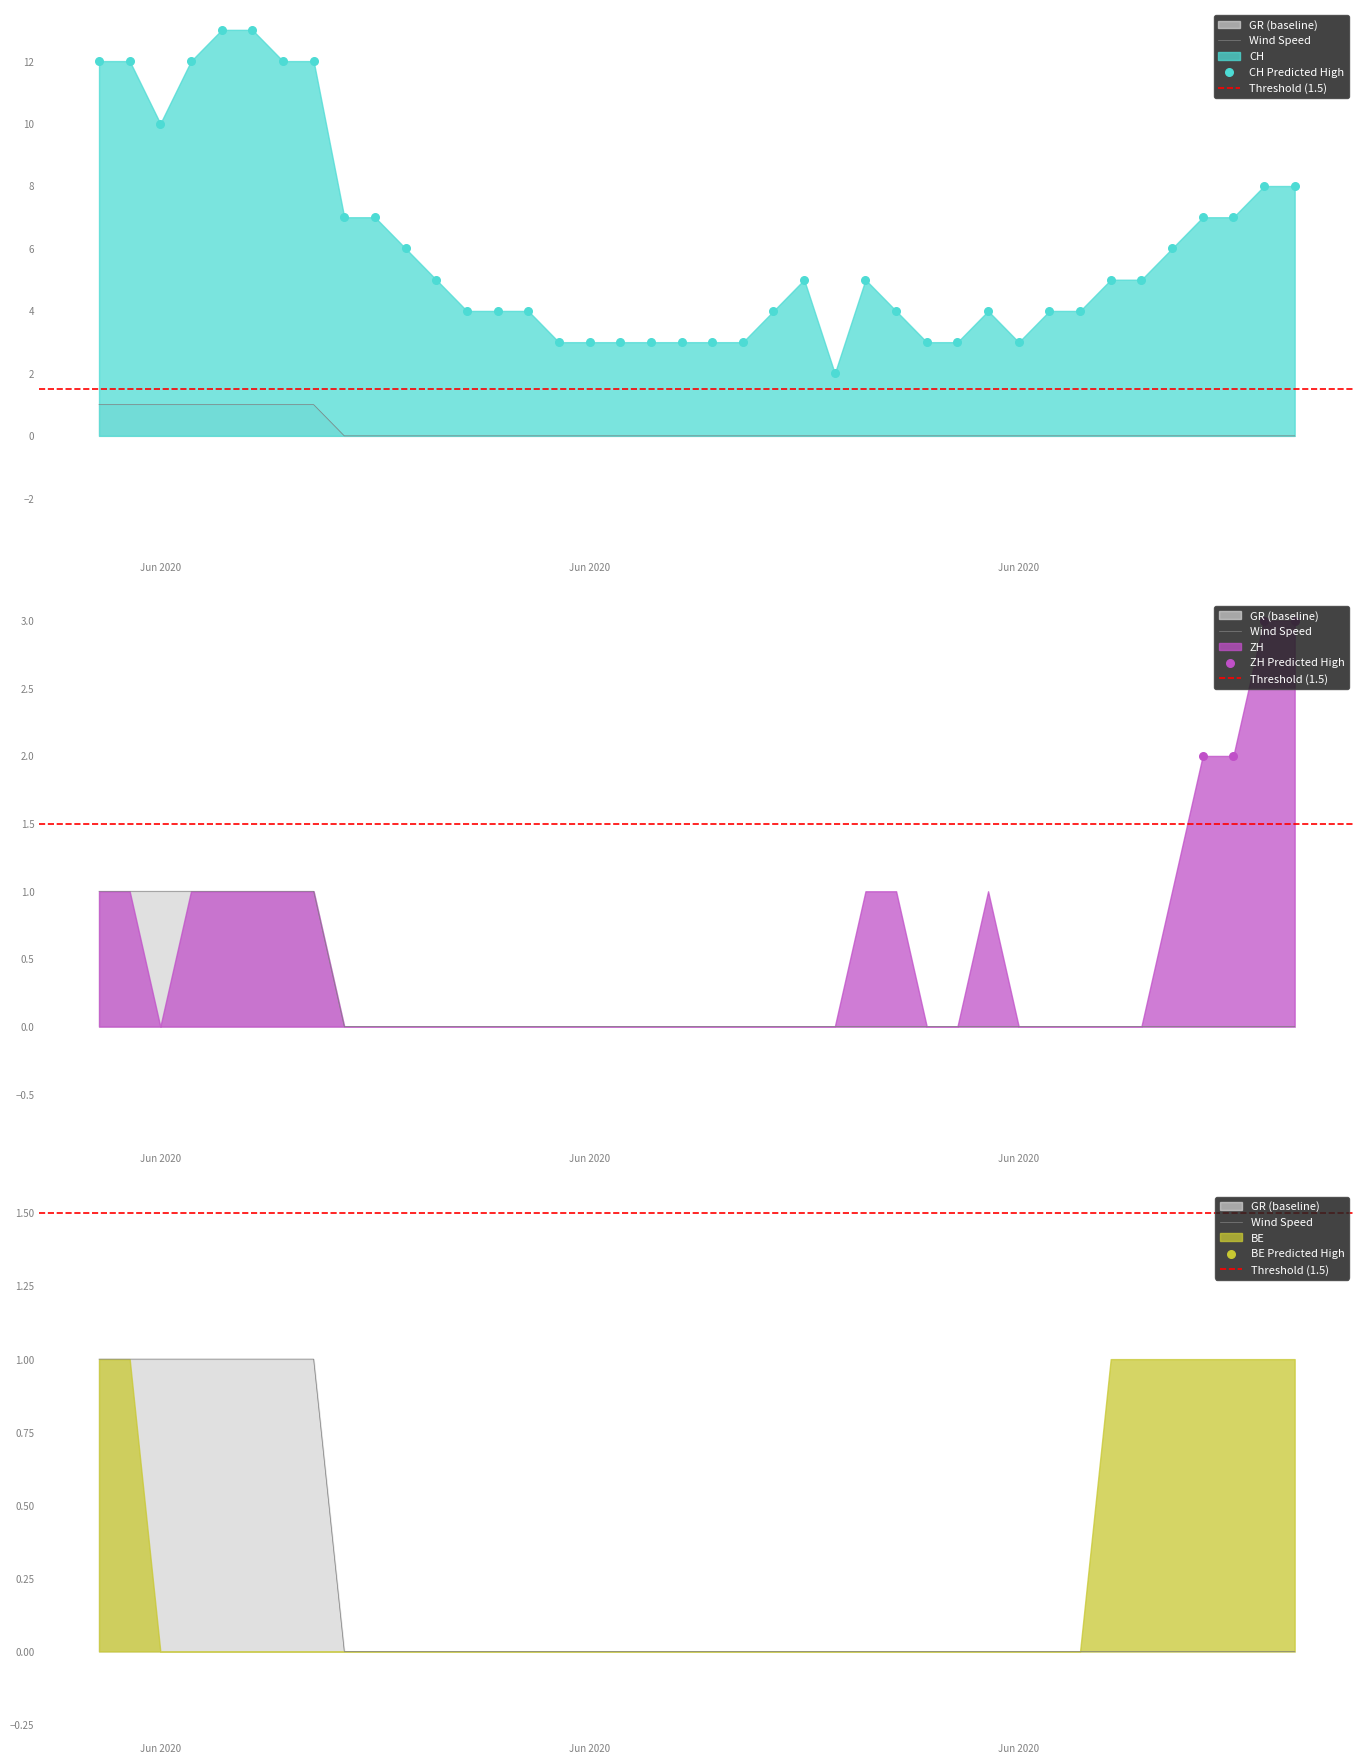

Which series has the largest Y range (max minus min)?

CH